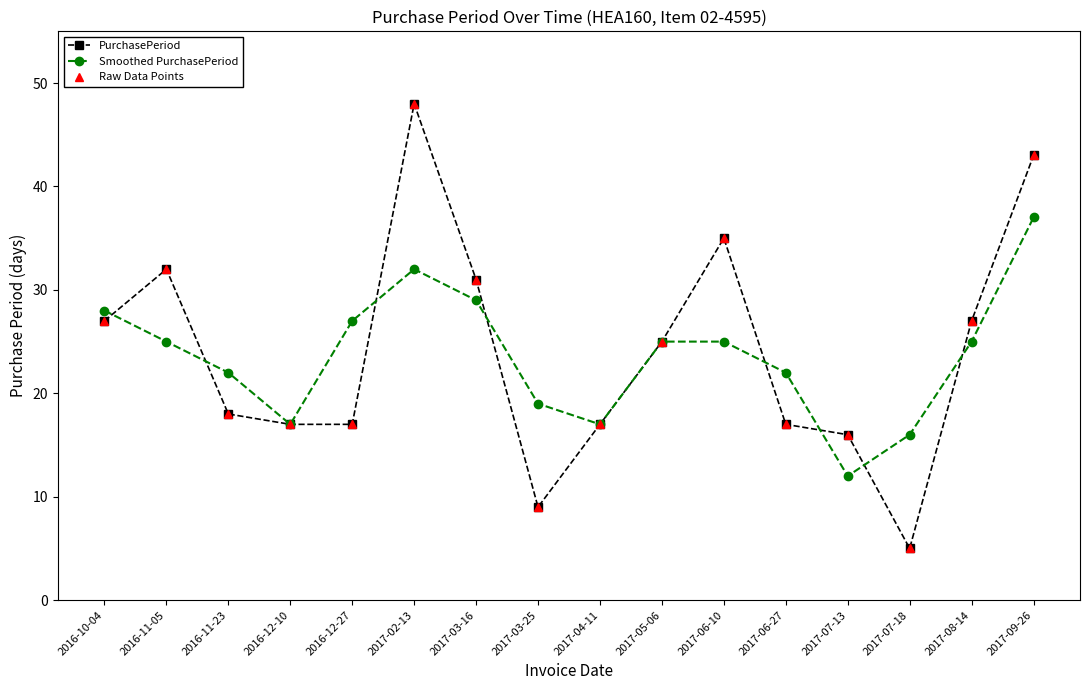

Does the chart have visible grid lines?

No